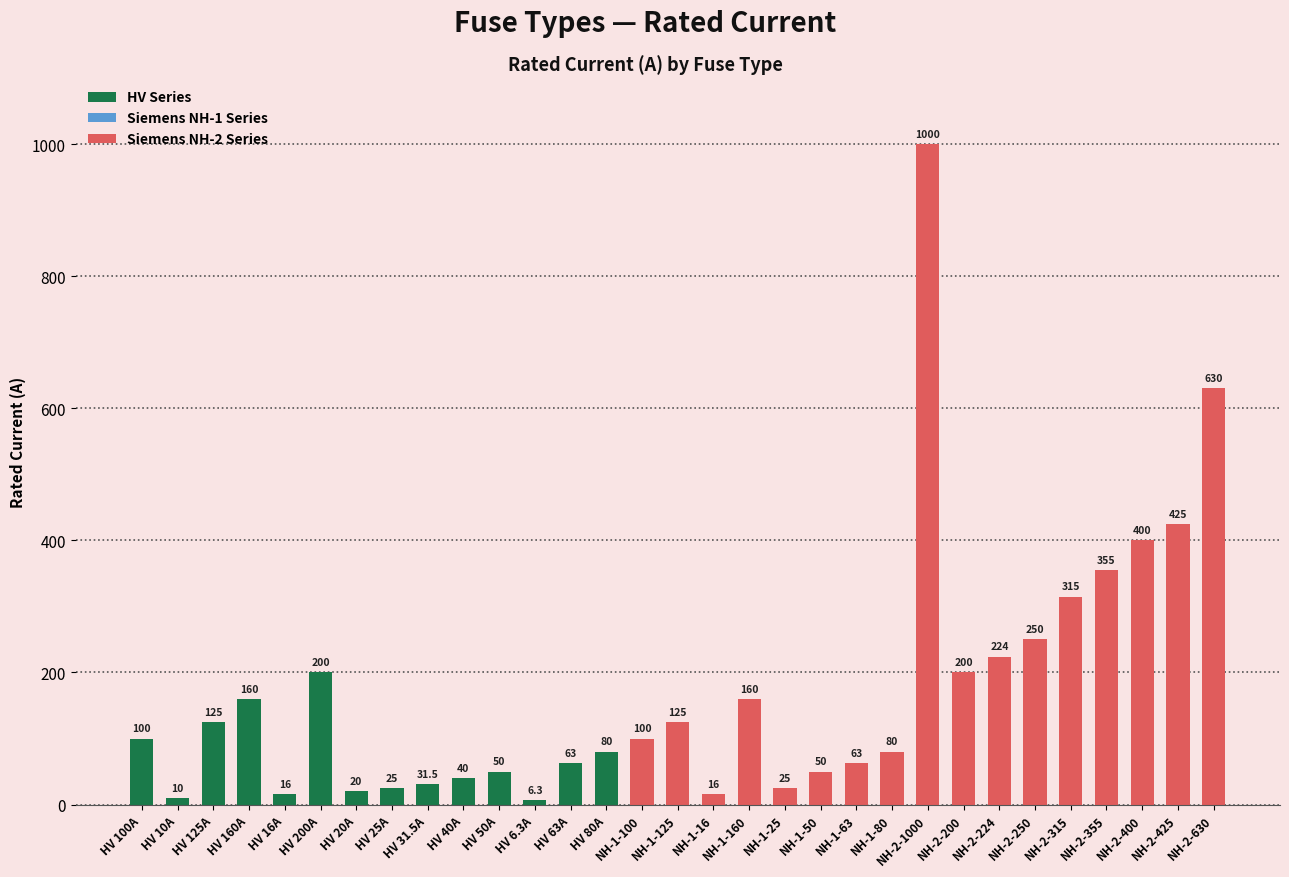

Reading left to right, extract all data points from this chart.

HV 100A=100.0	HV 10A=10.0	HV 125A=125.0	HV 160A=160.0	HV 16A=16.0	HV 200A=200.0	HV 20A=20.0	HV 25A=25.0	HV 31.5A=31.5	HV 40A=40.0	HV 50A=50.0	HV 6.3A=6.3	HV 63A=63.0	HV 80A=80.0	NH-1-100=100.0	NH-1-125=125.0	NH-1-16=16.0	NH-1-160=160.0	NH-1-25=25.0	NH-1-50=50.0	NH-1-63=63.0	NH-1-80=80.0	NH-2-1000=1000.0	NH-2-200=200.0	NH-2-224=224.0	NH-2-250=250.0	NH-2-315=315.0	NH-2-355=355.0	NH-2-400=400.0	NH-2-425=425.0	NH-2-630=630.0